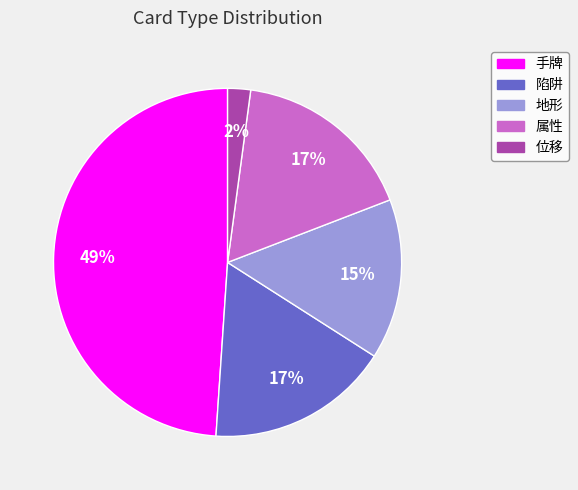

To the nearest percent, what is the difference between the largest and smallest slice percentages?

47%